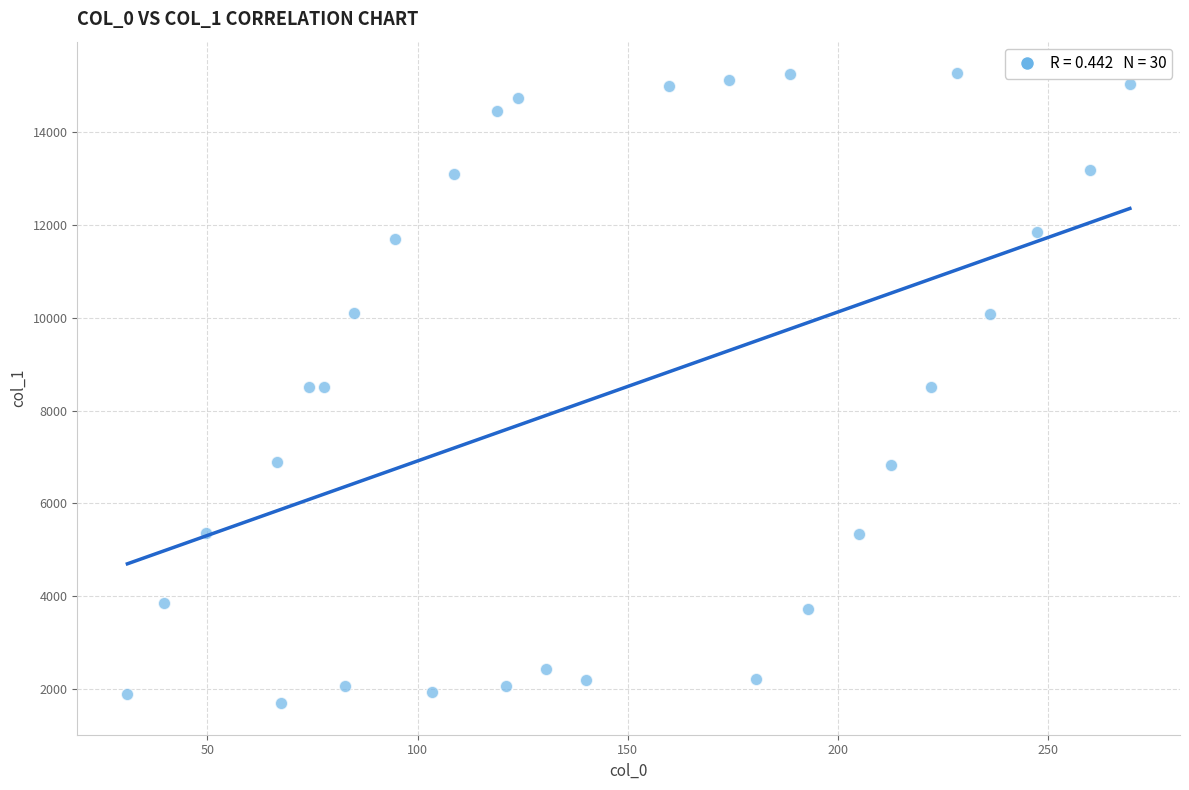

What is the range of Y values (max minus min)?

13583.0